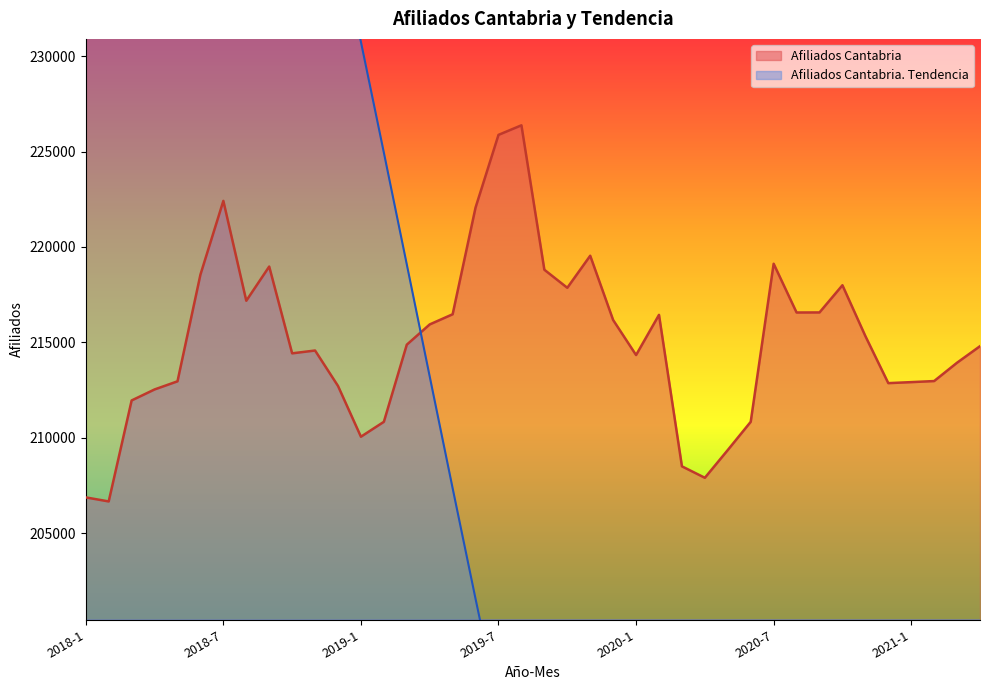

What are all the series names shown in the legend?

Afiliados Cantabria, Afiliados Cantabria Tendencia